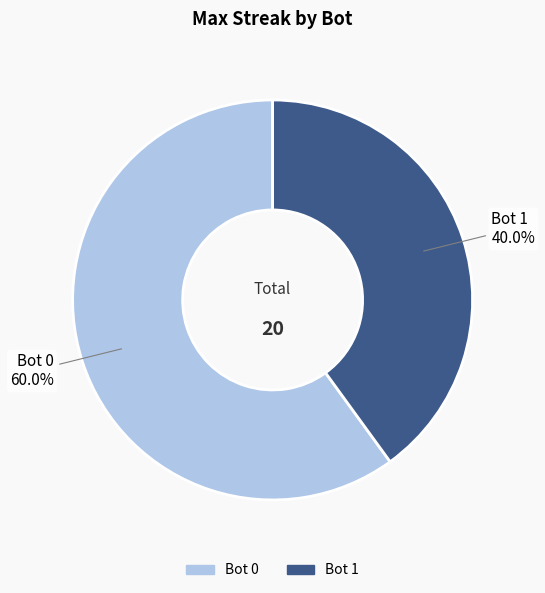

What percentage is NOT represented by Bot 0?

40.0%